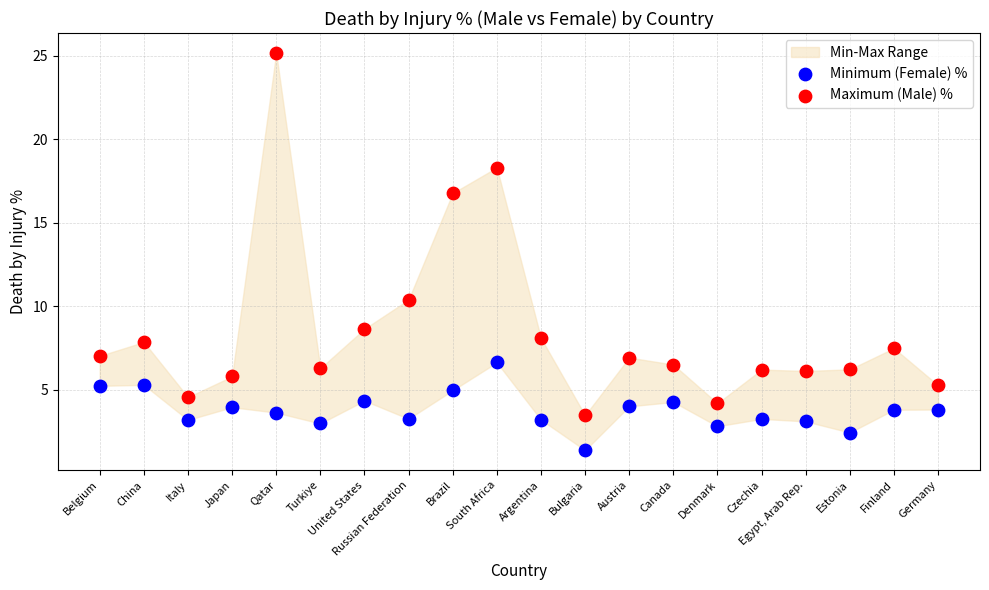

Across all data points, what is the range of Y values (max minus min)?

23.8